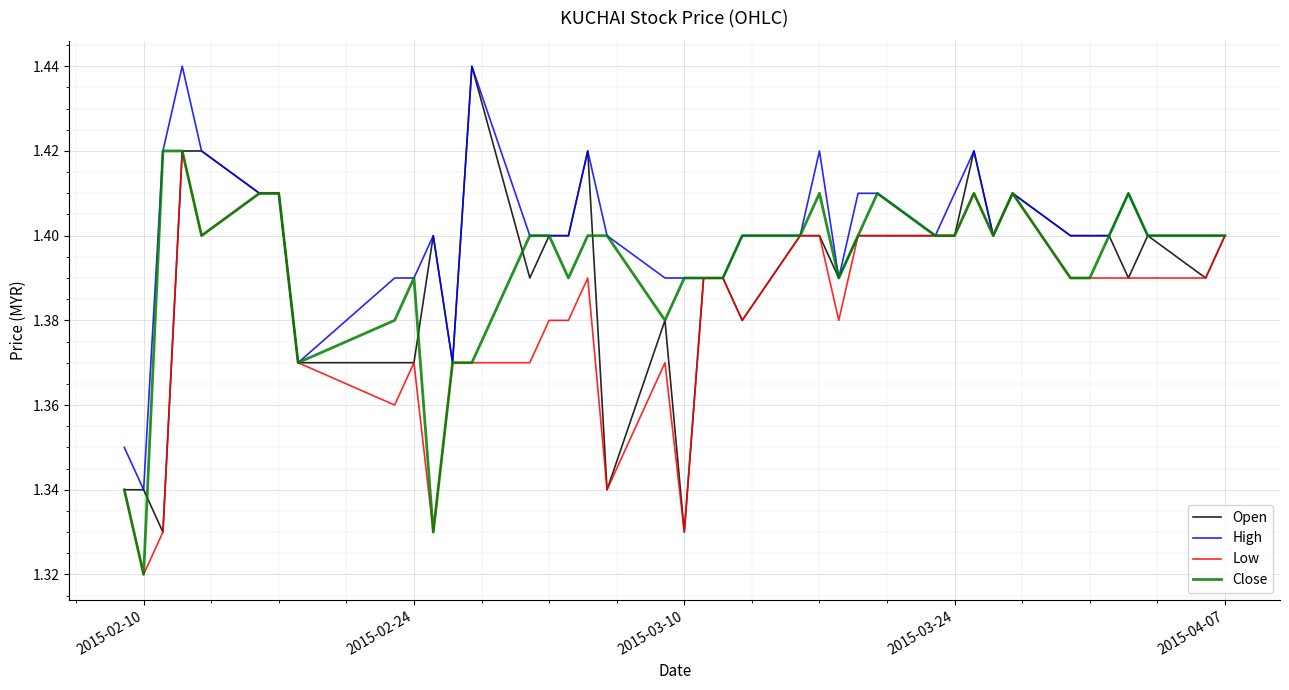

Which series has the largest total across all categories?

High